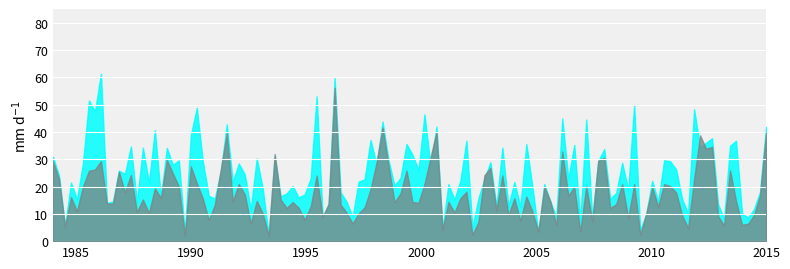

What is the minimum value shown in the chart?

2.0